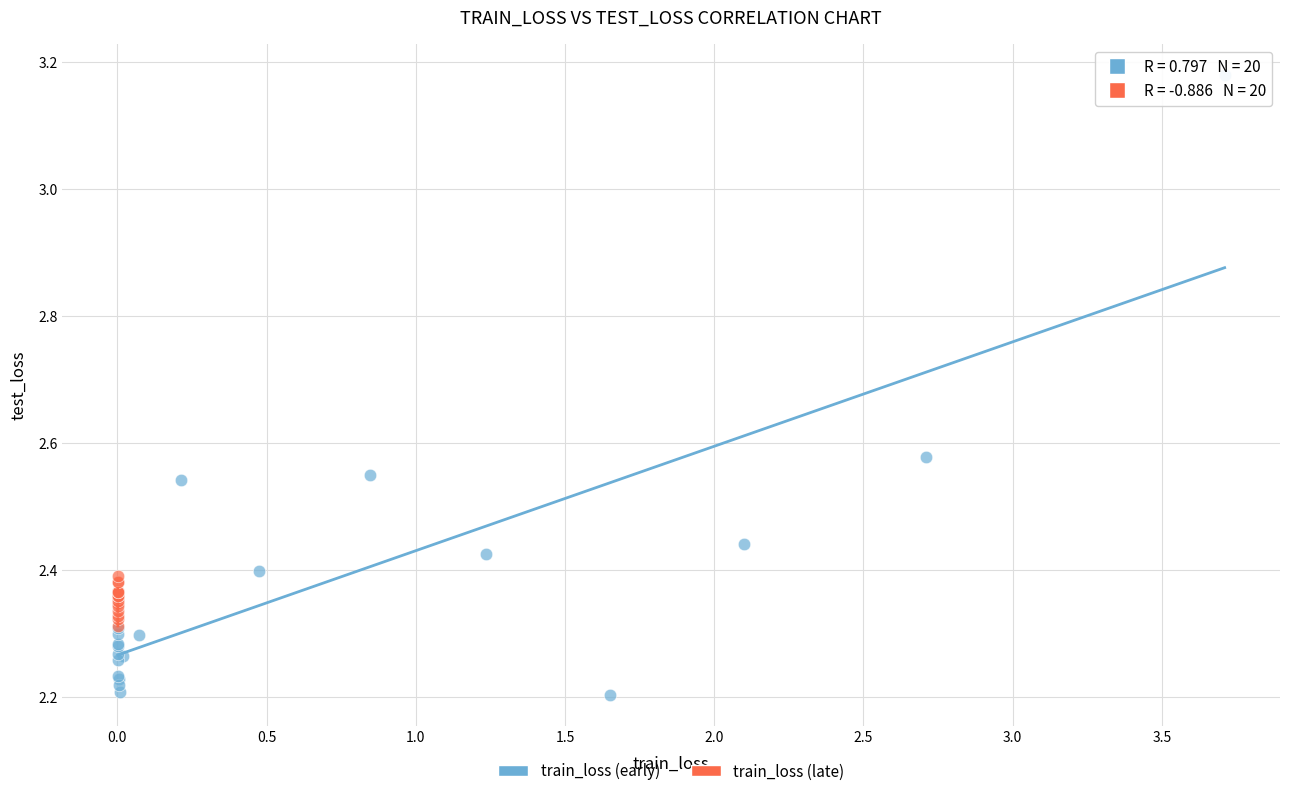

Which series contains the lowest Y value?

train_loss (early)